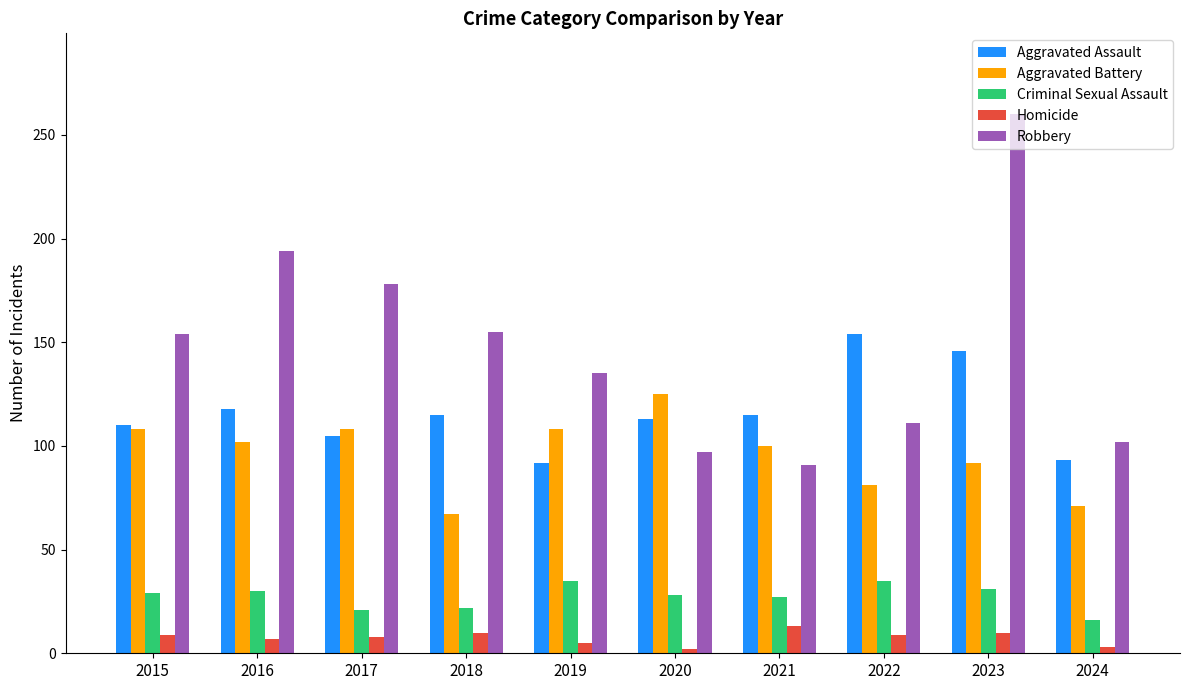

What is the average value of the Robbery series?

148